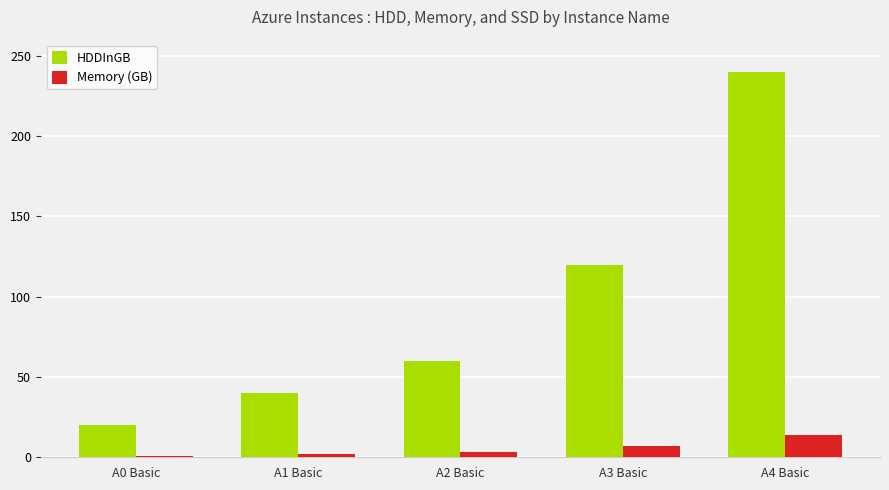

At which category is the sum across all series the highest?

A4 Basic